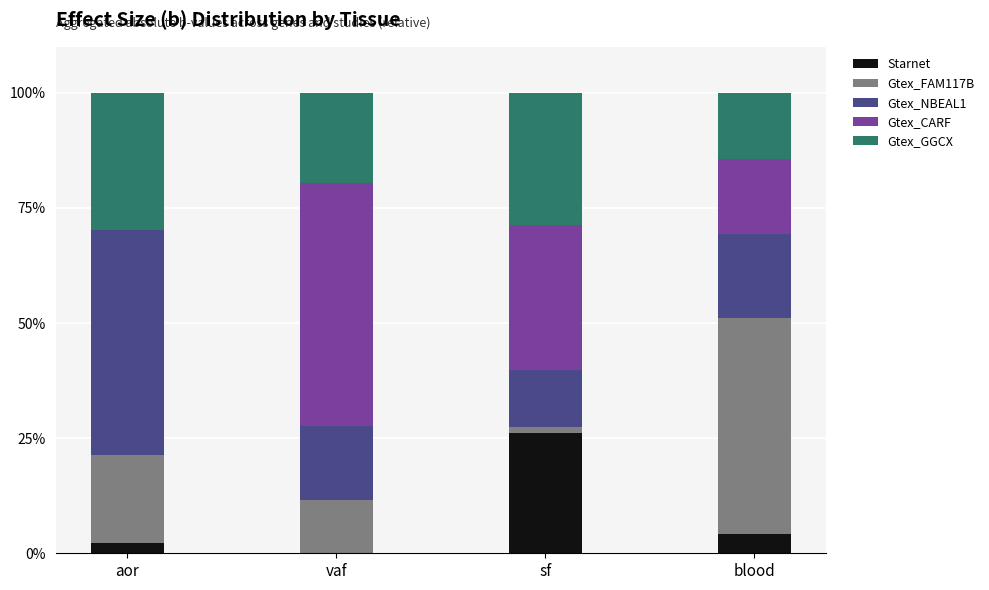

What are all the series names shown in the legend?

Starnet, Gtex_FAM117B, Gtex_NBEAL1, Gtex_CARF, Gtex_GGCX